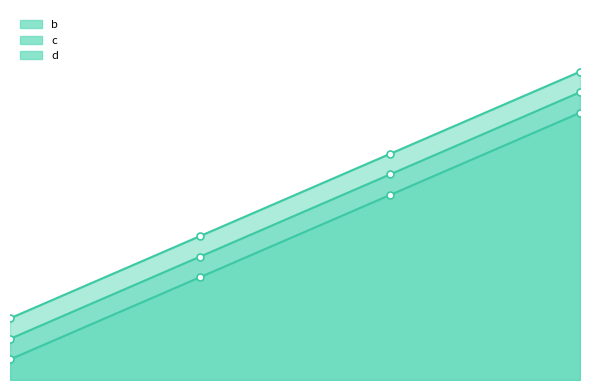

At which category is the sum across all series the highest?

12